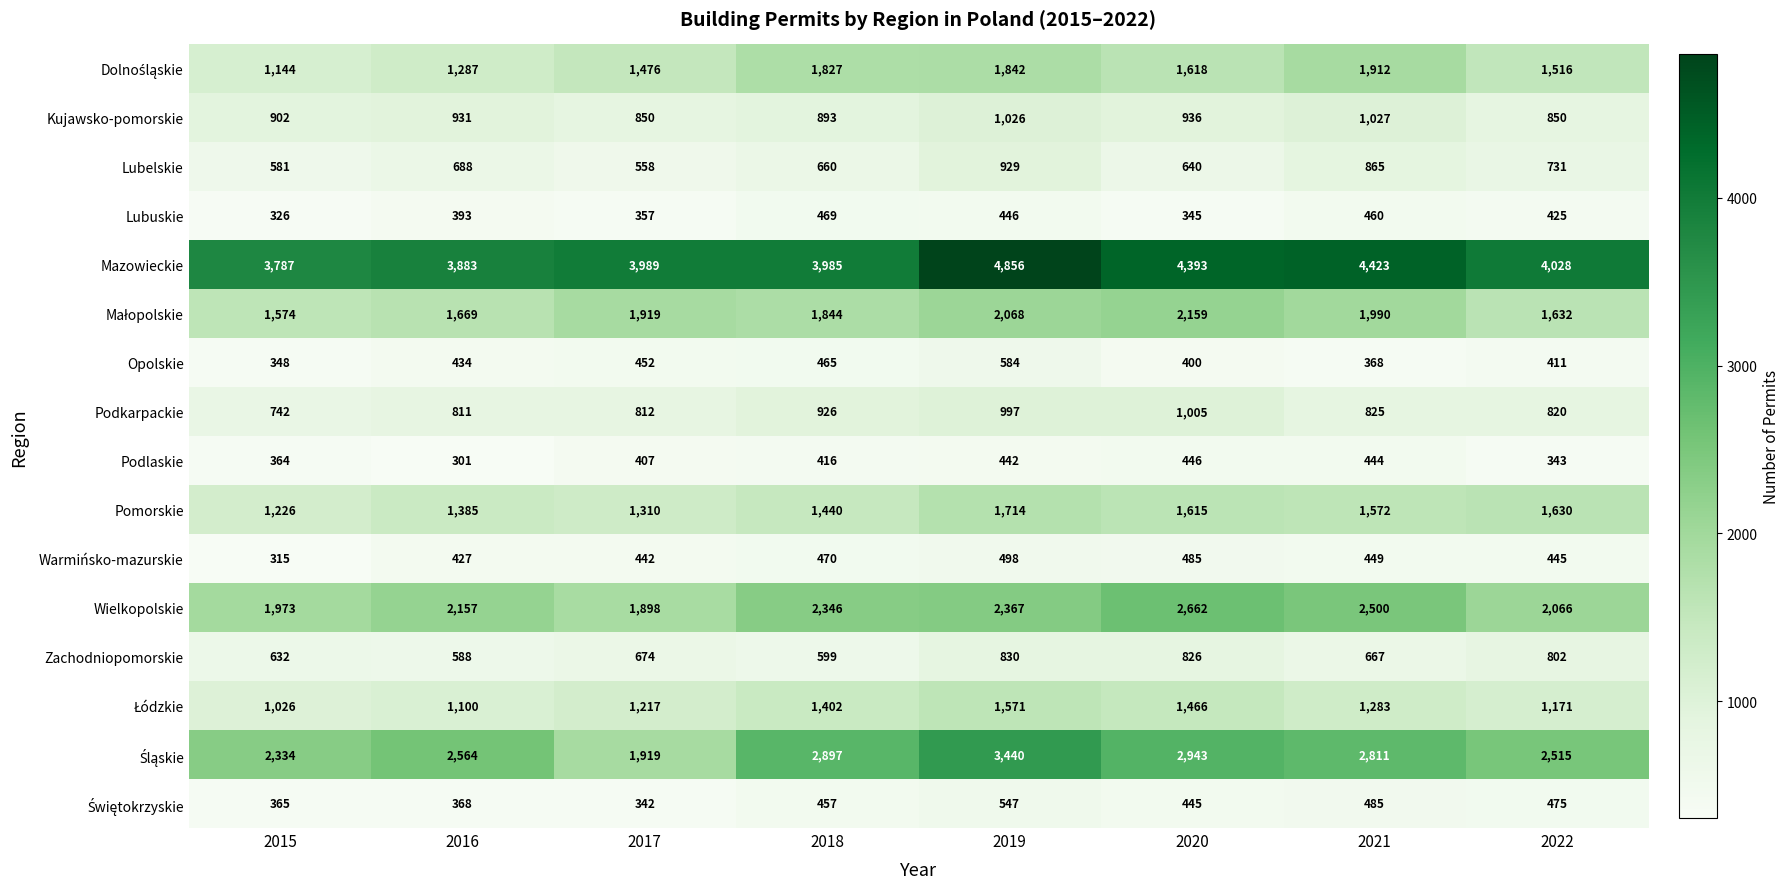

The value of Mazowieckie at 2020 is 2441. True or false?

False